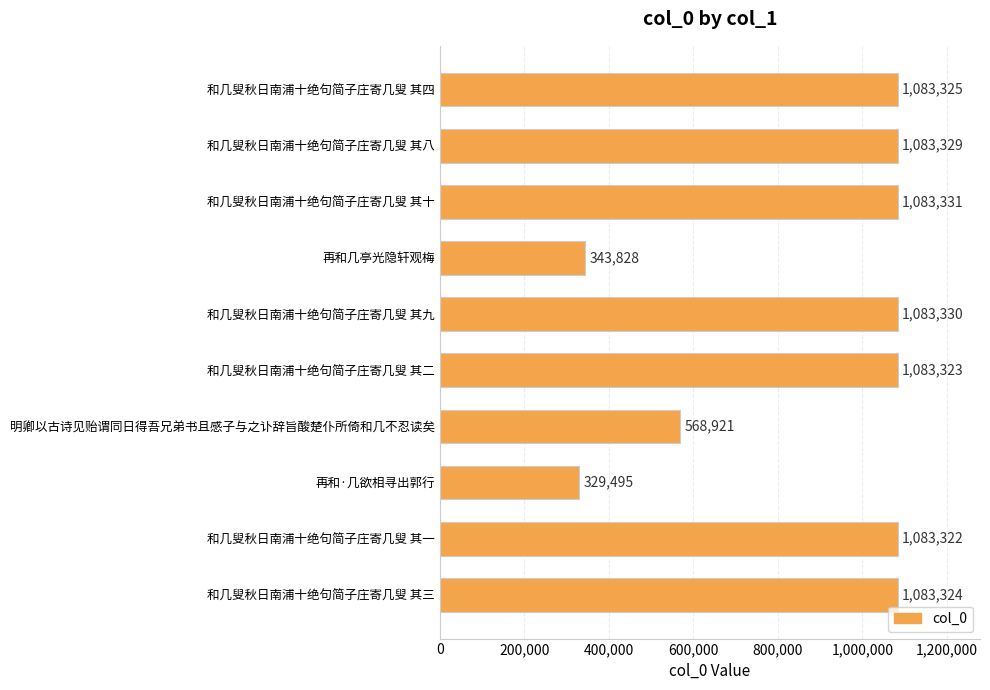

Reading bottom to top, extract all data points from this chart.

和几叟秋日南浦十绝句简子庄寄几叟 其三=1083324	和几叟秋日南浦十绝句简子庄寄几叟 其一=1083322	再和·几欲相寻出郭行=329495	明卿以古诗见贻谓同日得吾兄弟书且感子与之讣辞旨酸楚仆所倚和几不忍读矣=568921	和几叟秋日南浦十绝句简子庄寄几叟 其二=1083323	和几叟秋日南浦十绝句简子庄寄几叟 其九=1083330	再和几亭光隐轩观梅=343828	和几叟秋日南浦十绝句简子庄寄几叟 其十=1083331	和几叟秋日南浦十绝句简子庄寄几叟 其八=1083329	和几叟秋日南浦十绝句简子庄寄几叟 其四=1083325